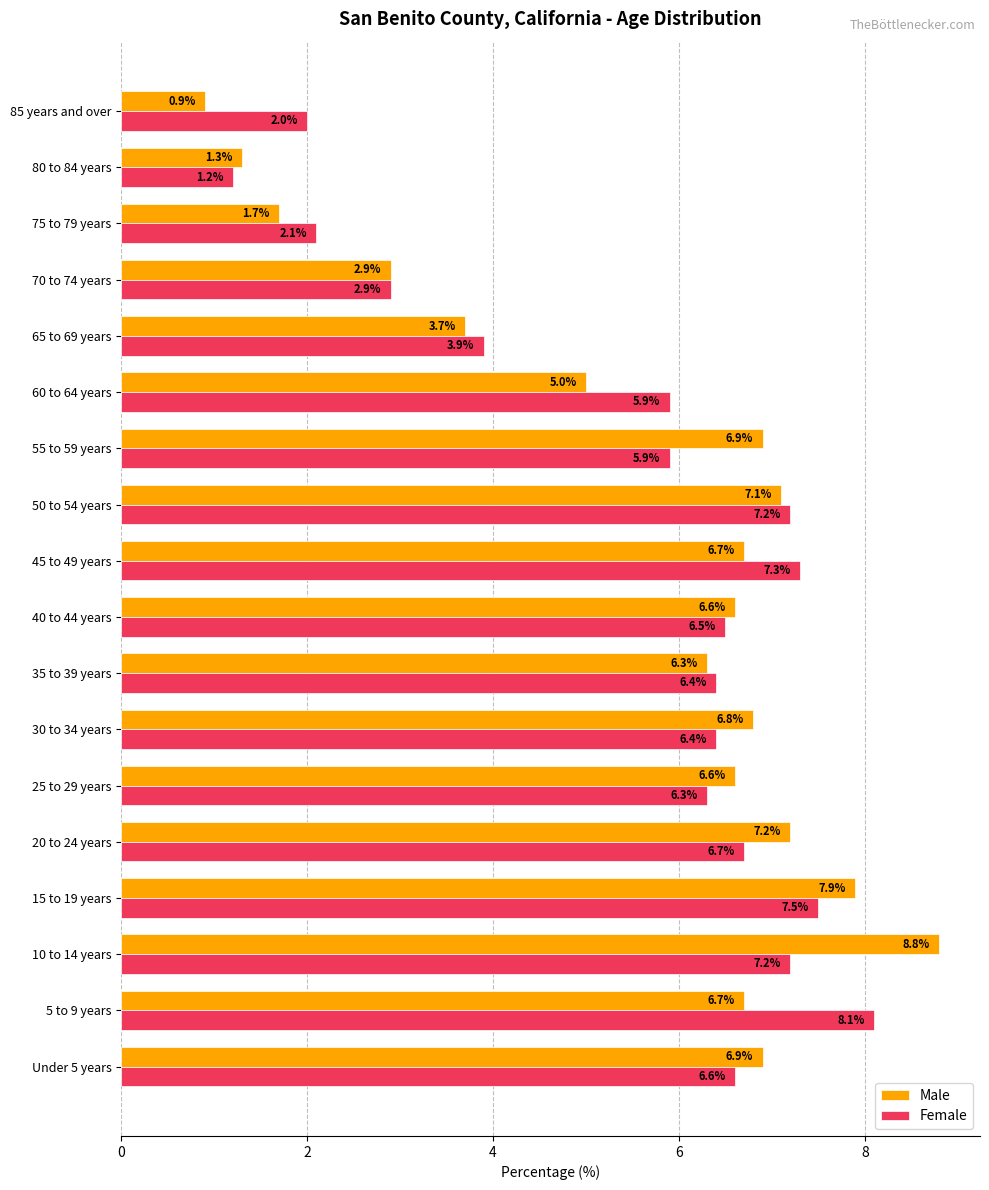

What is the sum of all Female values?

100.1